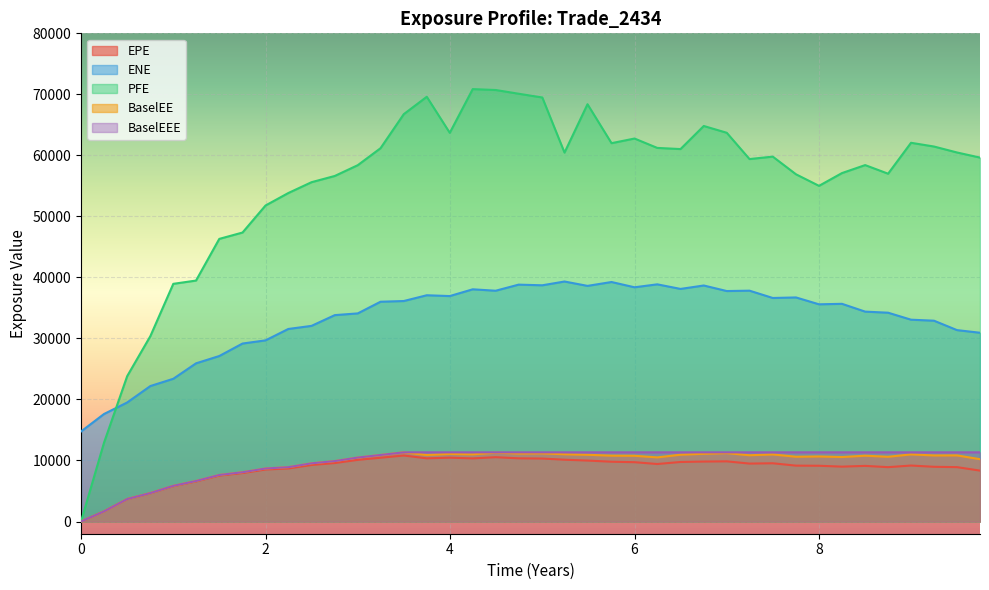

How many times do PFE and ENE cross each other?

1